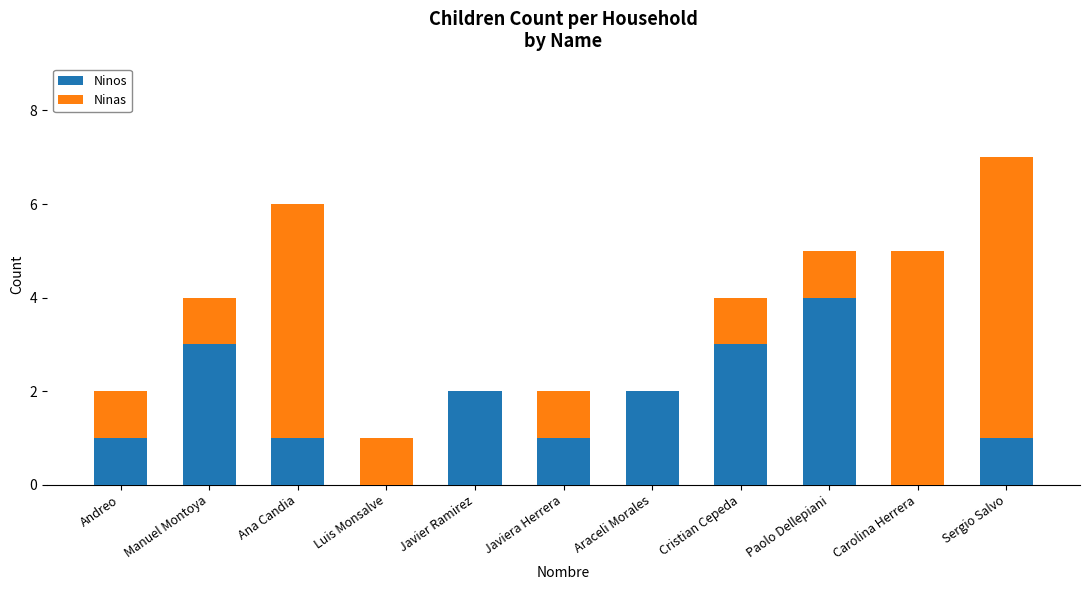

How many series are shown in this chart?

2